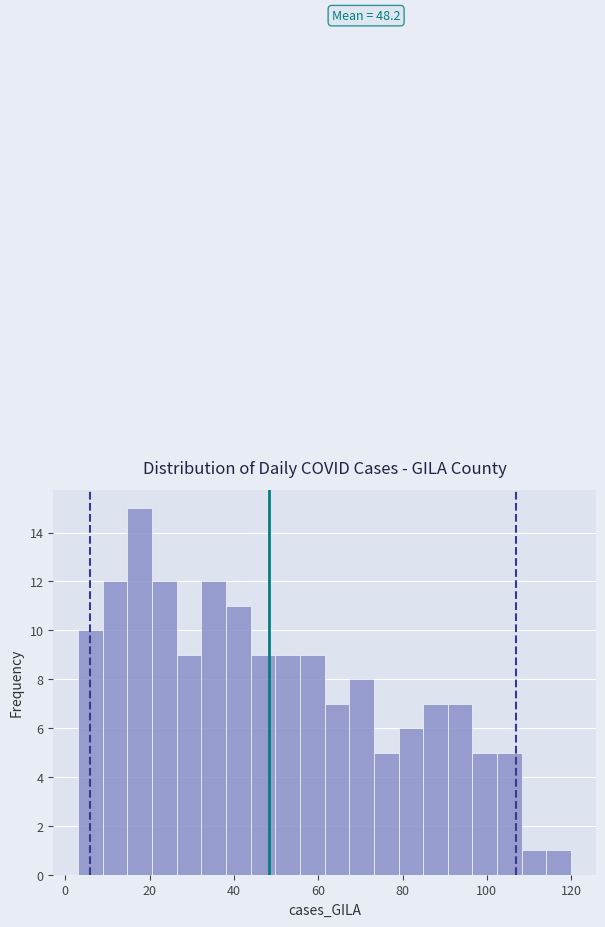

Read against the x-axis, roughly where is the centre of the tallest bar?

18